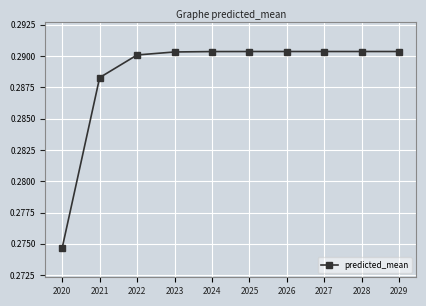

Which label corresponds to the smallest value in the chart?

2020